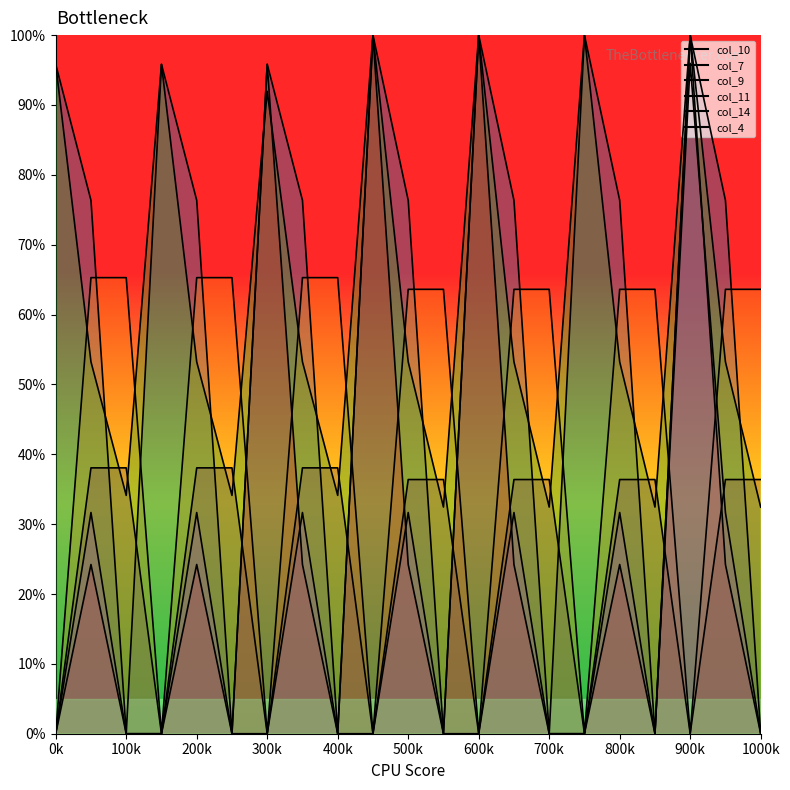

Which series has the widest spread of values?

col_10